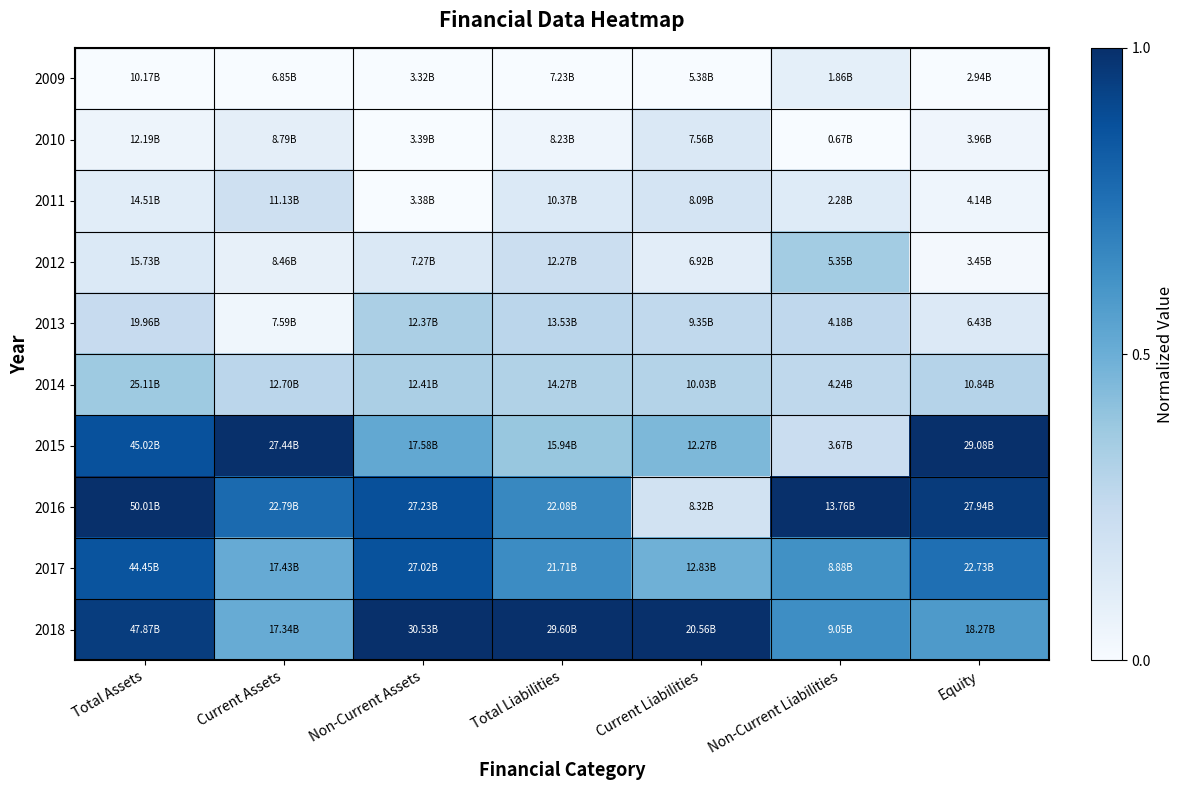

Reading left to right, extract all data points from this chart.

2009: Total Assets=0.0	Current Assets=0.0	Non-Current Assets=0.0	Total Liabilities=0.0	Current Liabilities=0.0	Non-Current Liabilities=0.1	Equity=0.0
2010: Total Assets=0.1	Current Assets=0.1	Non-Current Assets=0.0	Total Liabilities=0.0	Current Liabilities=0.1	Non-Current Liabilities=0.0	Equity=0.0
2011: Total Assets=0.1	Current Assets=0.2	Non-Current Assets=0.0	Total Liabilities=0.1	Current Liabilities=0.2	Non-Current Liabilities=0.1	Equity=0.0
2012: Total Assets=0.1	Current Assets=0.1	Non-Current Assets=0.1	Total Liabilities=0.2	Current Liabilities=0.1	Non-Current Liabilities=0.4	Equity=0.0
2013: Total Assets=0.2	Current Assets=0.0	Non-Current Assets=0.3	Total Liabilities=0.3	Current Liabilities=0.3	Non-Current Liabilities=0.3	Equity=0.1
2014: Total Assets=0.4	Current Assets=0.3	Non-Current Assets=0.3	Total Liabilities=0.3	Current Liabilities=0.3	Non-Current Liabilities=0.3	Equity=0.3
2015: Total Assets=0.9	Current Assets=1.0	Non-Current Assets=0.5	Total Liabilities=0.4	Current Liabilities=0.5	Non-Current Liabilities=0.2	Equity=1.0
2016: Total Assets=1.0	Current Assets=0.8	Non-Current Assets=0.9	Total Liabilities=0.7	Current Liabilities=0.2	Non-Current Liabilities=1.0	Equity=1.0
2017: Total Assets=0.9	Current Assets=0.5	Non-Current Assets=0.9	Total Liabilities=0.6	Current Liabilities=0.5	Non-Current Liabilities=0.6	Equity=0.8
2018: Total Assets=0.9	Current Assets=0.5	Non-Current Assets=1.0	Total Liabilities=1.0	Current Liabilities=1.0	Non-Current Liabilities=0.6	Equity=0.6